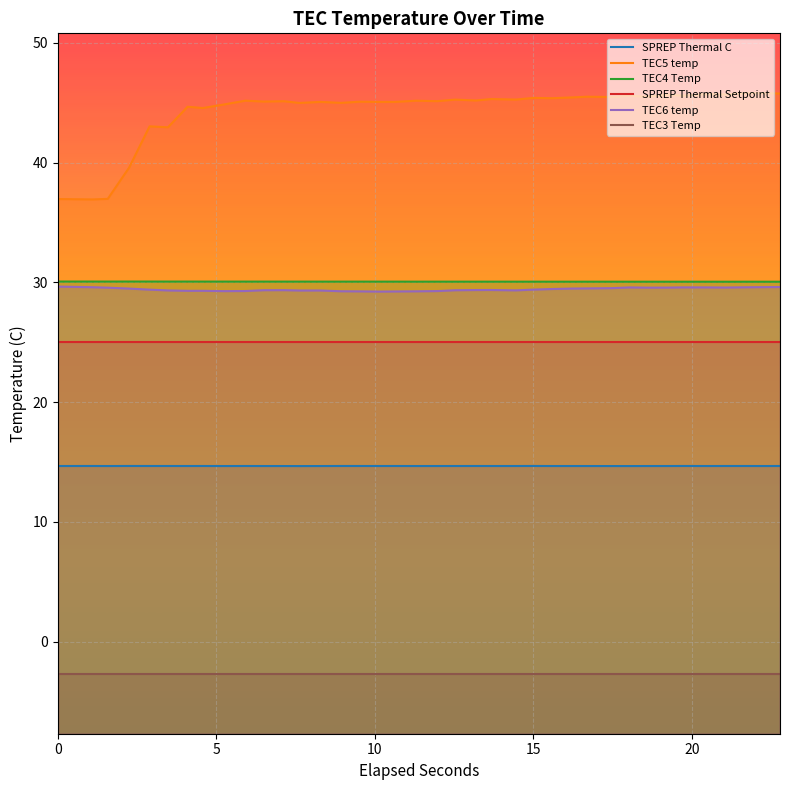

Is the value of TEC4 Temp at 29 greater than the value of SPREP Thermal Setpoint at 29?

Yes